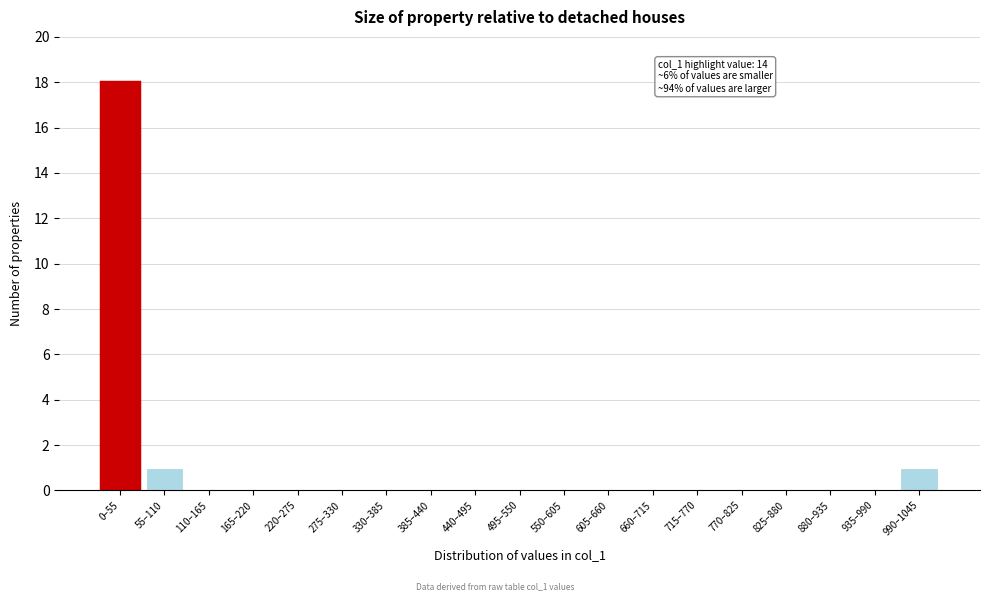

Reading left to right, transcribe all the data shown in this chart.

0–55=18	55–110=1	110–165=0	165–220=0	220–275=0	275–330=0	330–385=0	385–440=0	440–495=0	495–550=0	550–605=0	605–660=0	660–715=0	715–770=0	770–825=0	825–880=0	880–935=0	935–990=0	990–1045=1